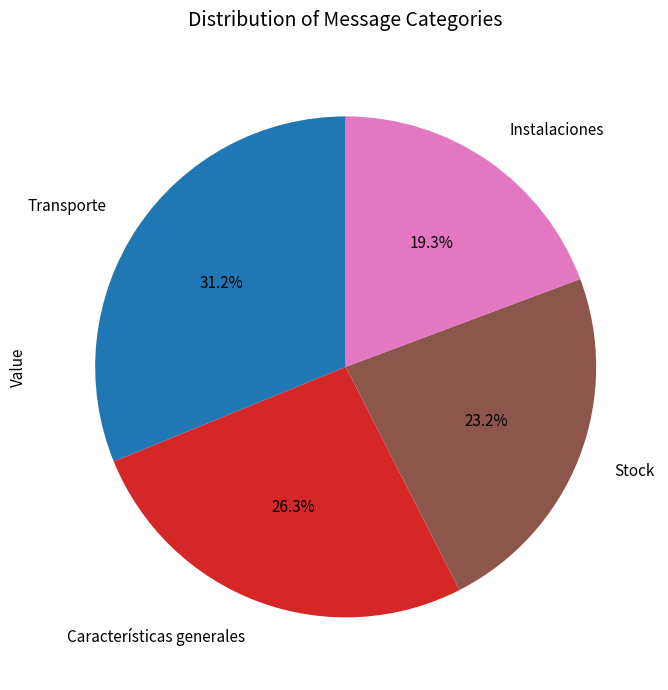

To the nearest percent, what is the difference between the Transporte and Instalaciones slice percentages?

12%